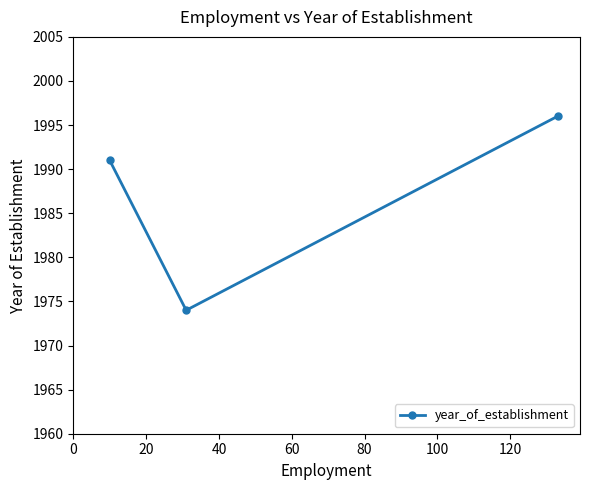

Count the number of categories in the chart.

3